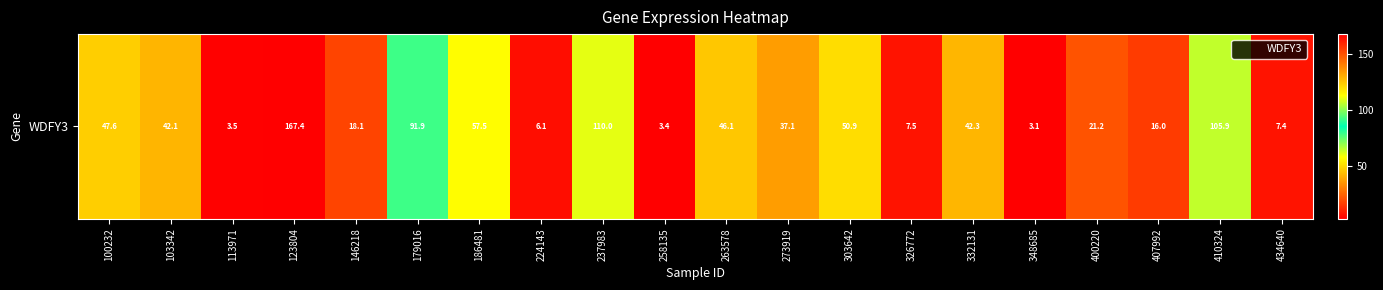

True or false: the data shows 105.9 at 410324.

True